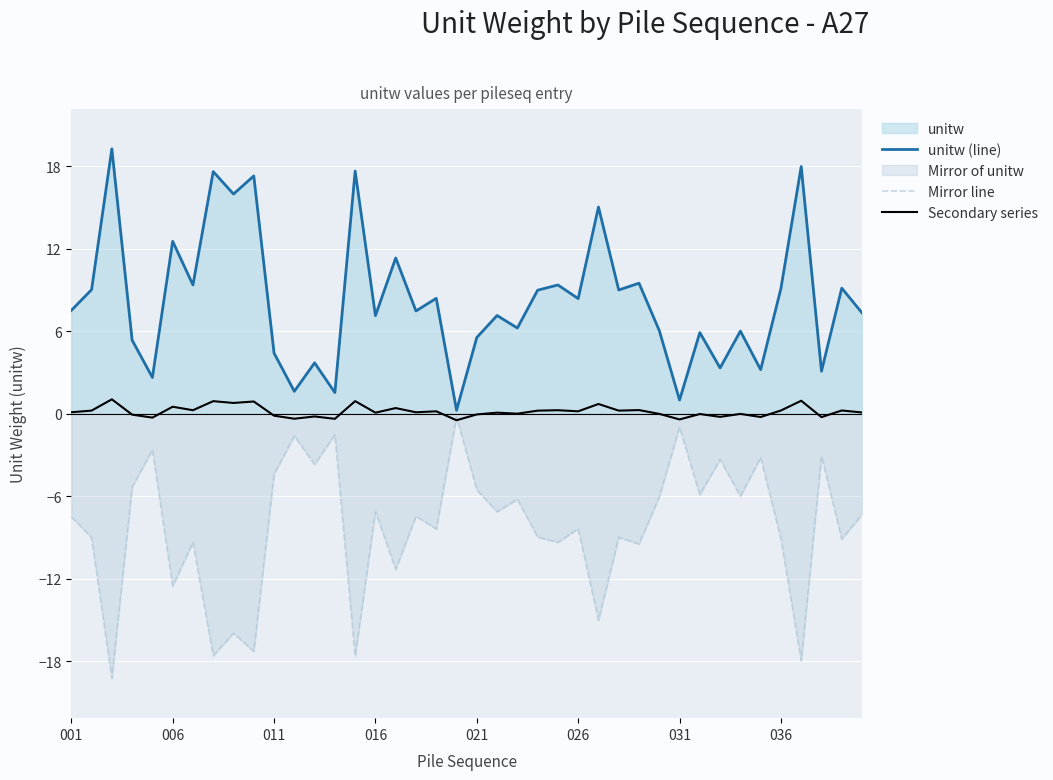

What is the label of the 1st point from the left?

001